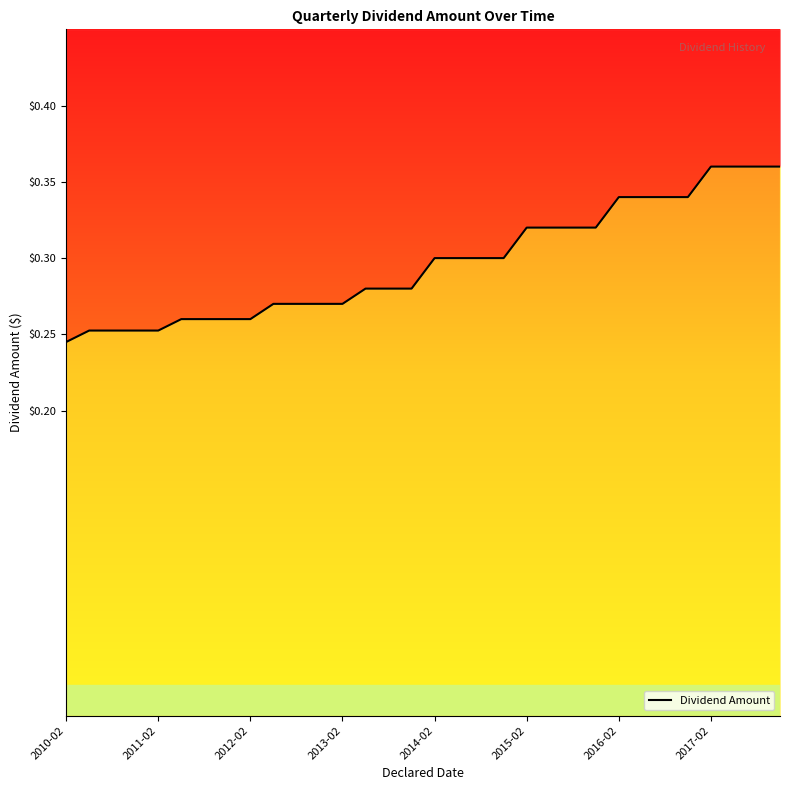

What is the difference between the maximum and minimum values?

0.1